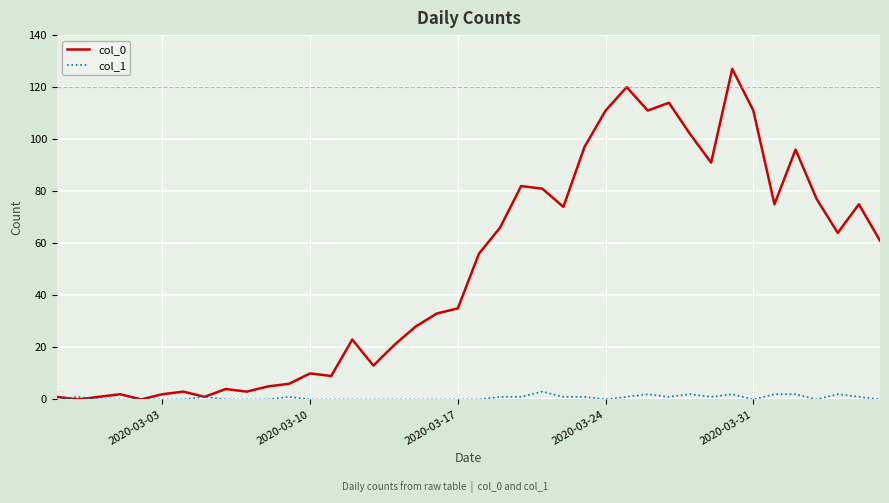

Which series has the largest range (max minus min)?

col_0